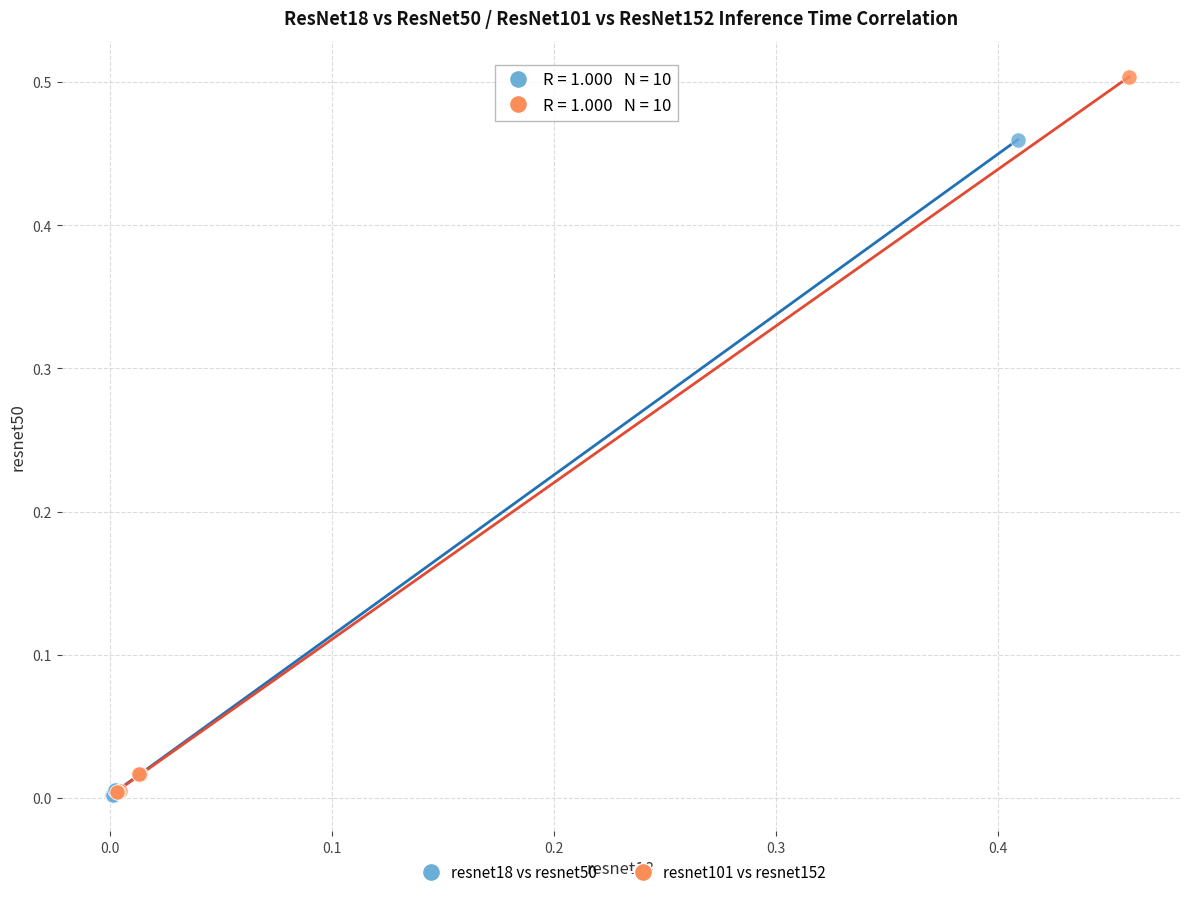

Which series has the widest spread of Y values?

resnet101 vs resnet152